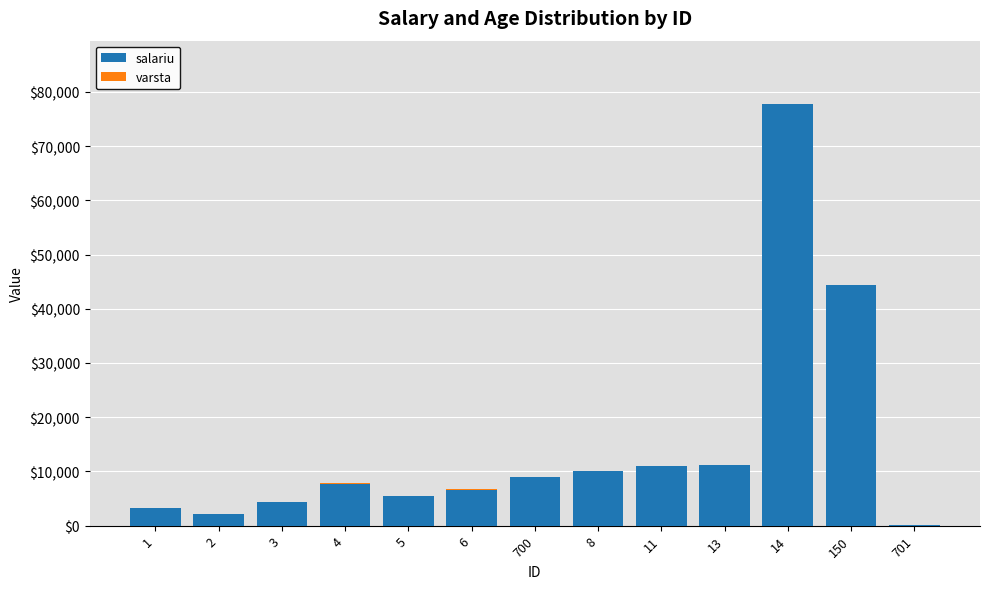

At which category is the sum across all series the highest?

14